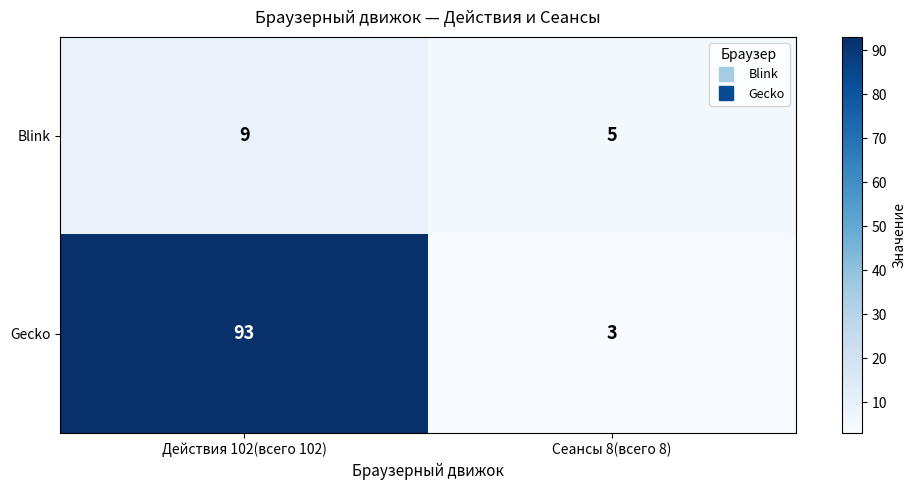

Reading right to left, transcribe all the data shown in this chart.

Blink: 5	9
Gecko: 3	93